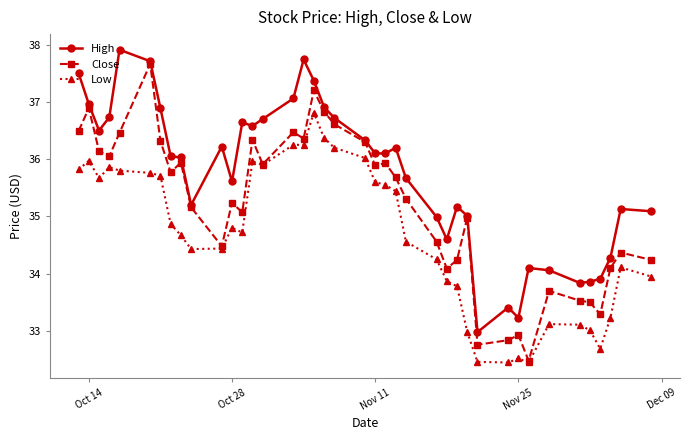

Which series has the largest total across all categories?

High